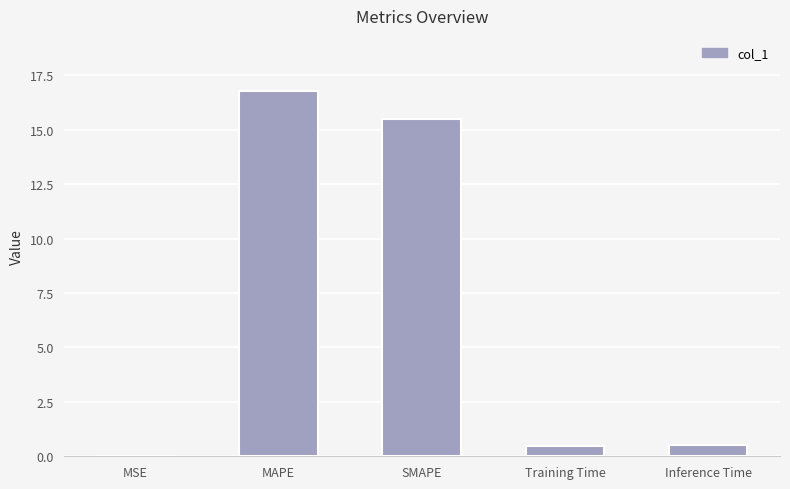

What is the greatest value displayed?

16.8